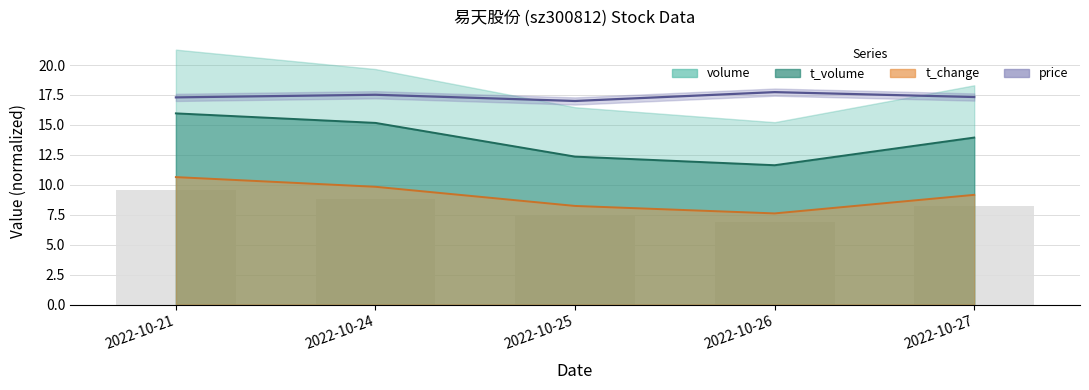

True or false: price has a value of 17.0 at 2022-10-25.

True